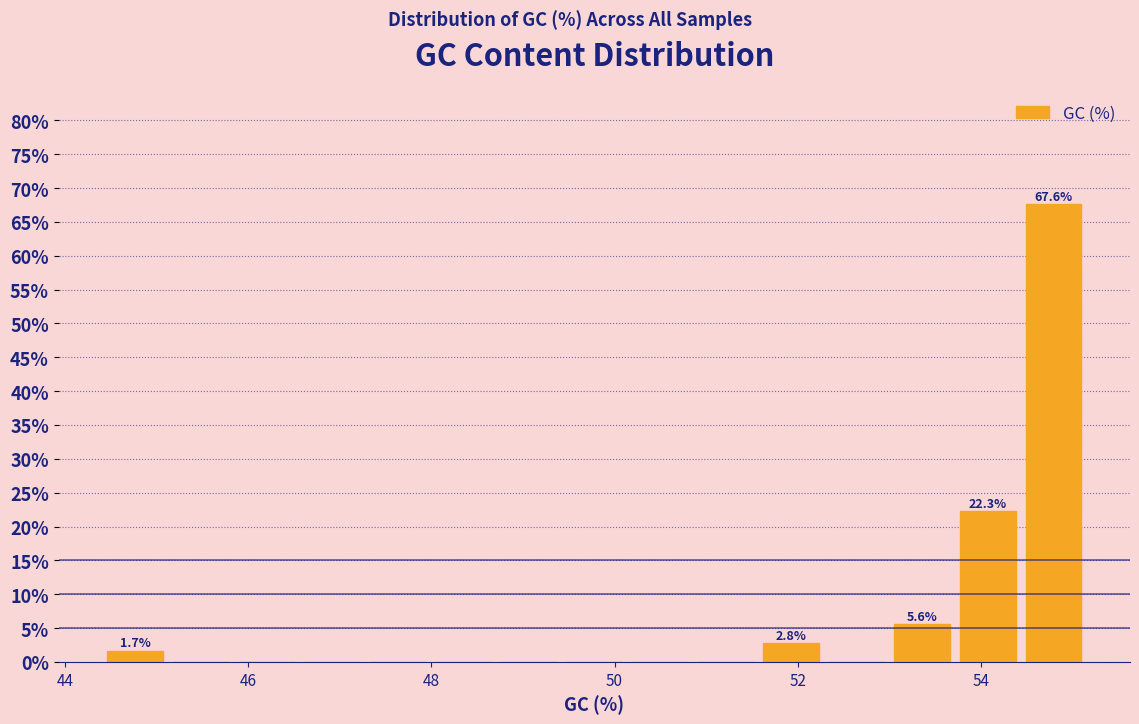

Read against the x-axis, roughly where is the centre of the tallest bar?

54.8